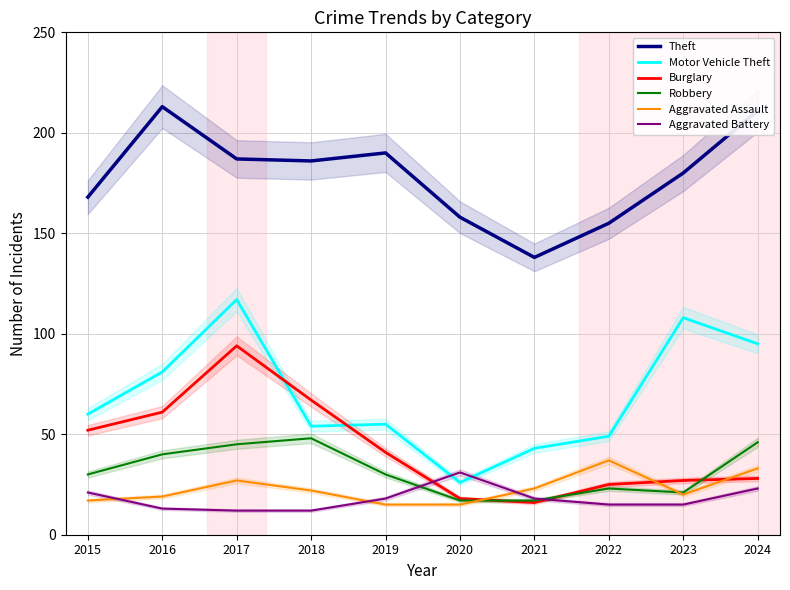

How many data points in Motor Vehicle Theft are above 60?

4